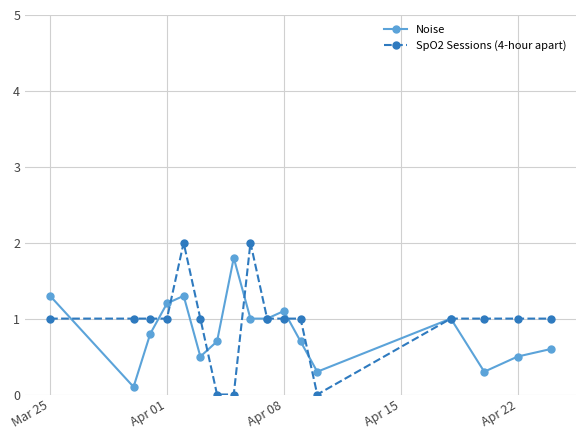

What is the value of the SpO2 Sessions (4-hour apart) point at the 1st from the left?

1.0